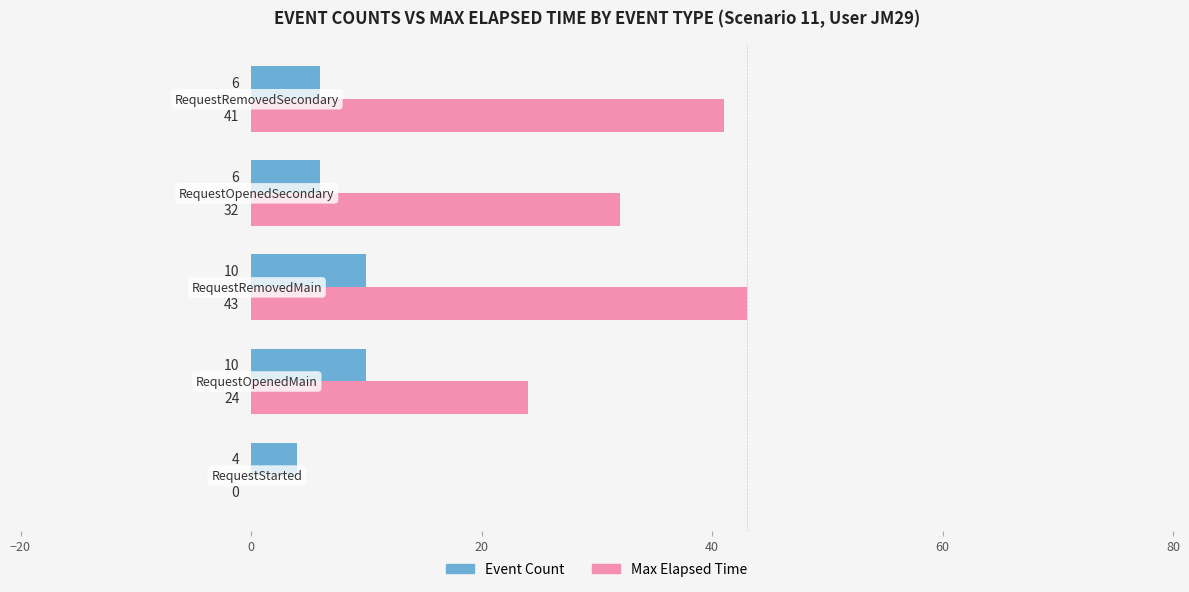

Which series has the largest total across all categories?

Max Elapsed Time